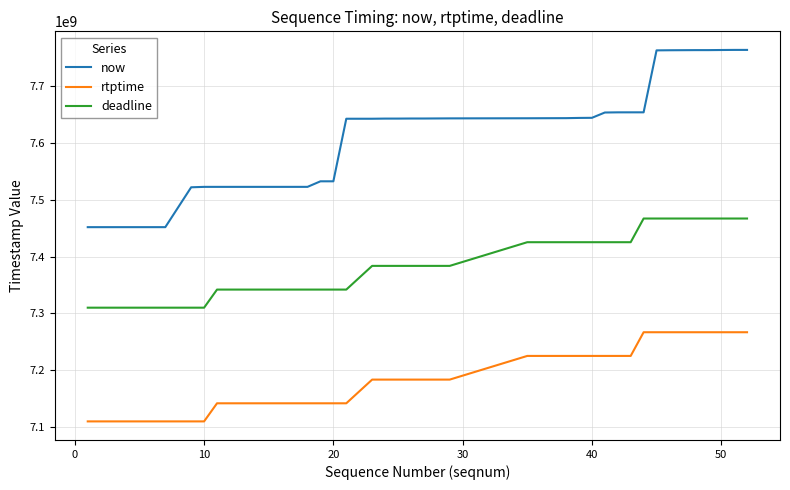

Which series has the largest range (max minus min)?

now